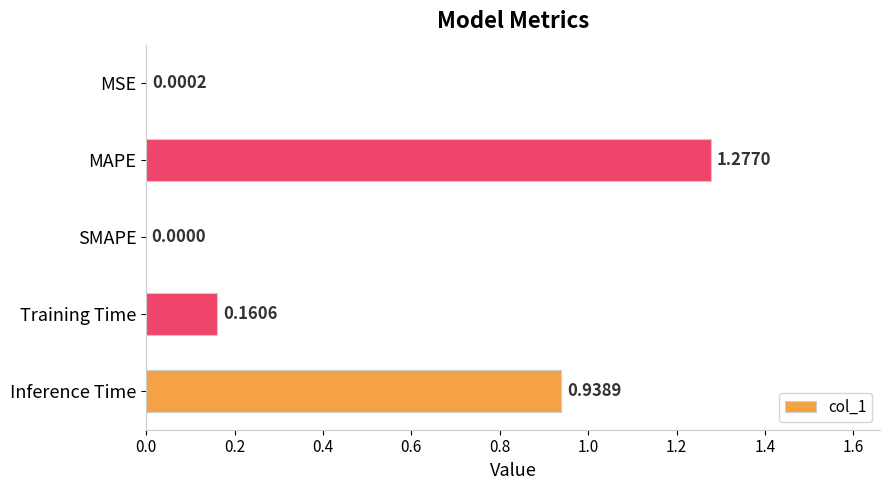

Which category has the highest value across all series?

MAPE